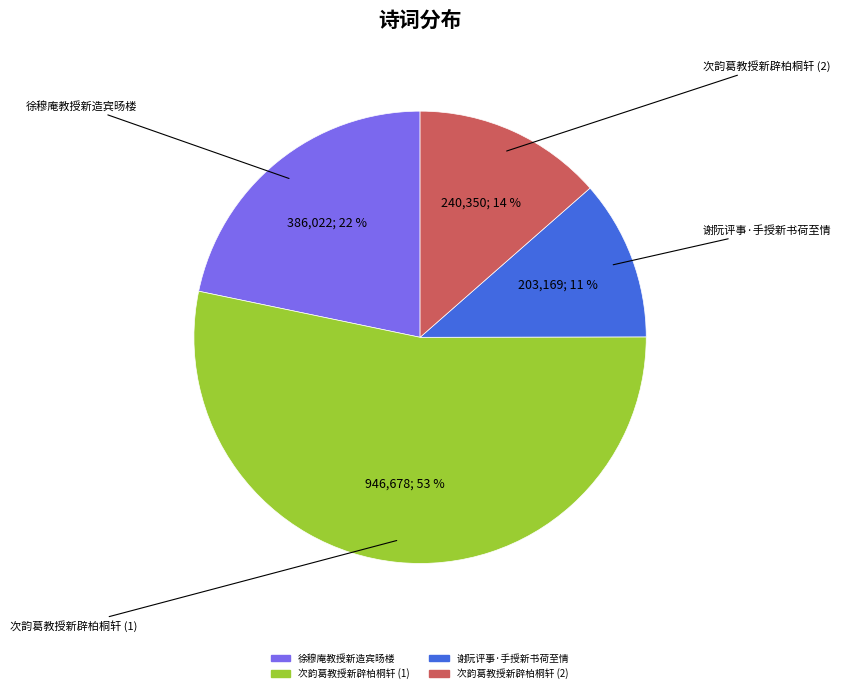

Is there any slice that represents more than half of the pie?

Yes